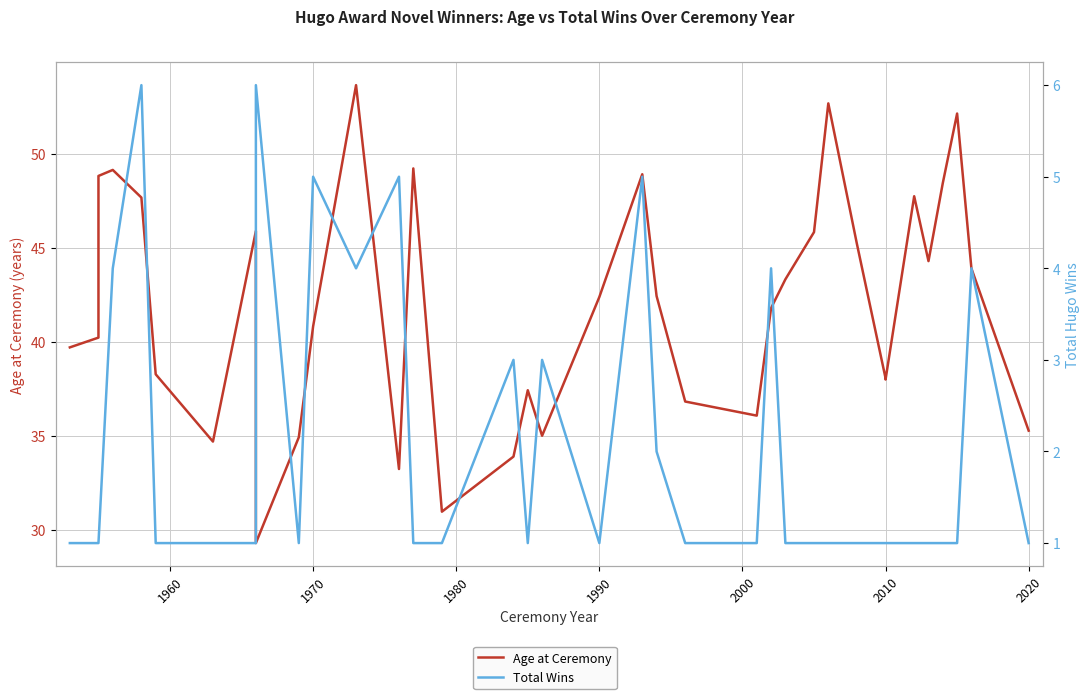

What is the value of the Total Wins point at the 19th from the left?

1.0